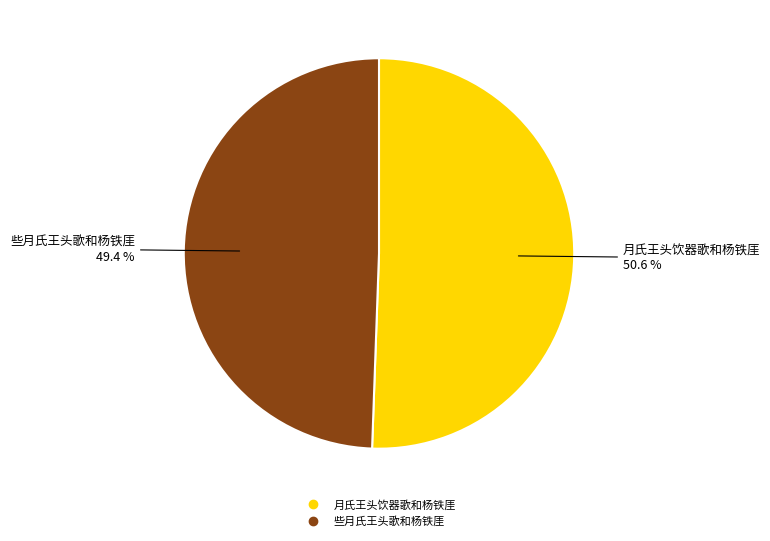

Rank the categories by value from lowest to highest.

些月氏王头歌和杨铁厓, 月氏王头饮器歌和杨铁厓